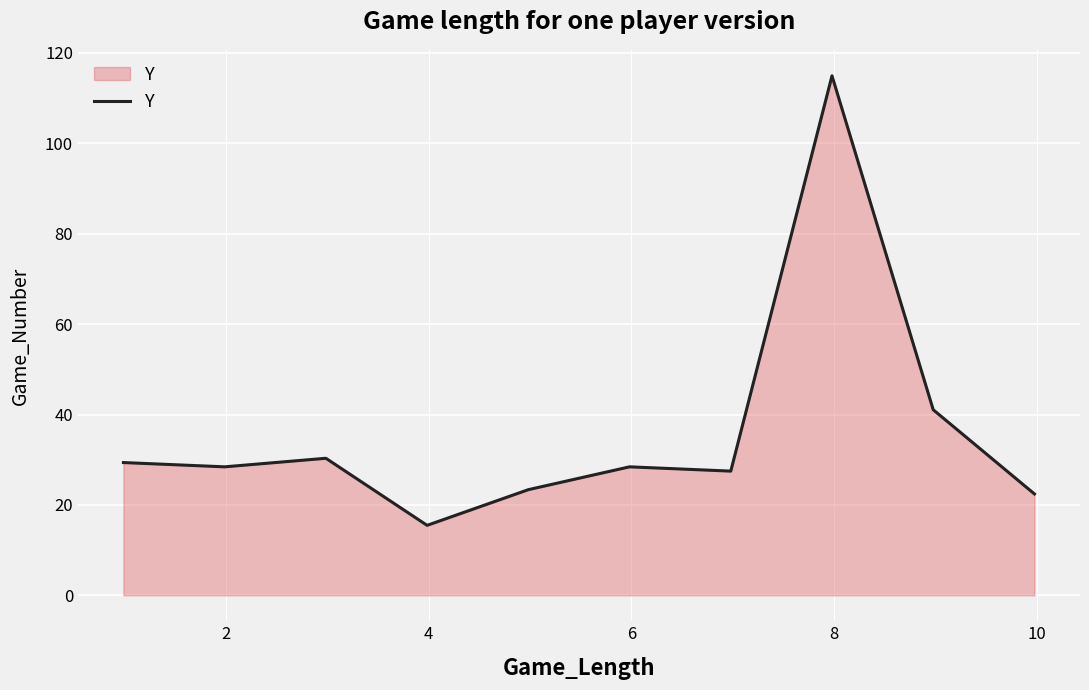

What is the difference between the maximum and minimum values?

99.5